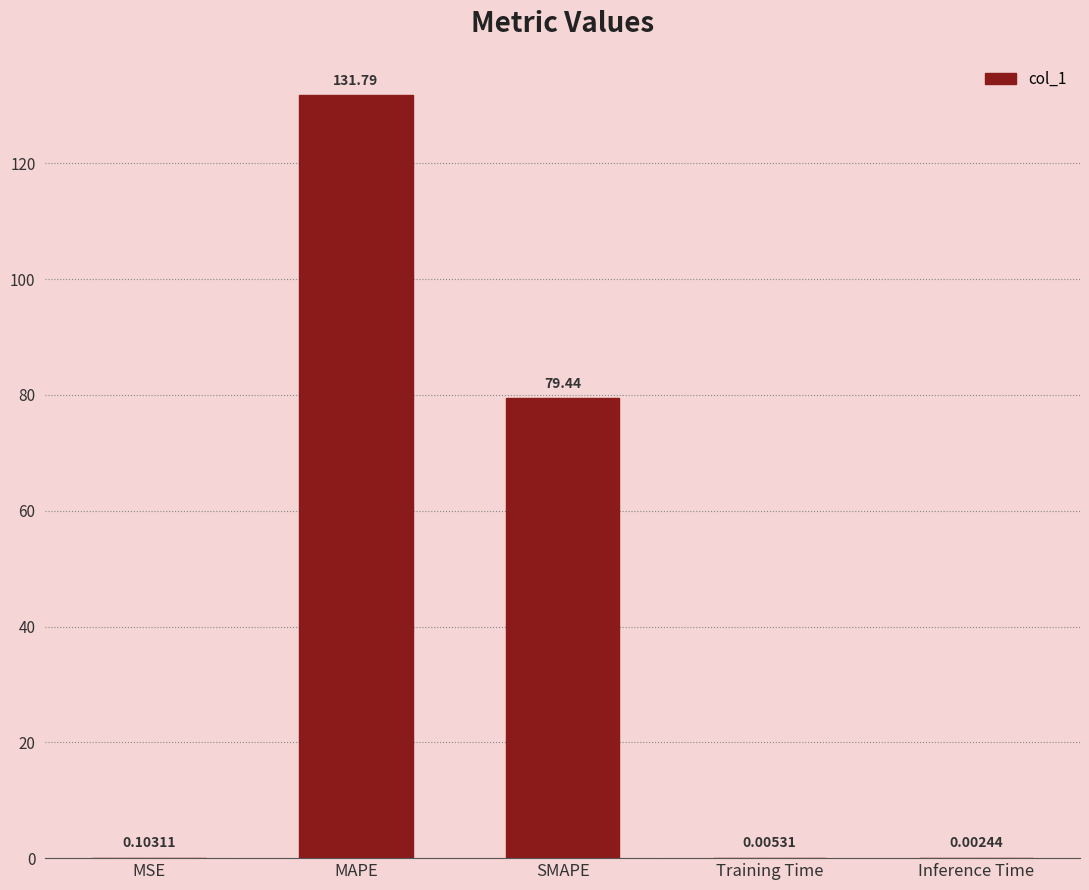

Which category has the highest value across all series?

MAPE